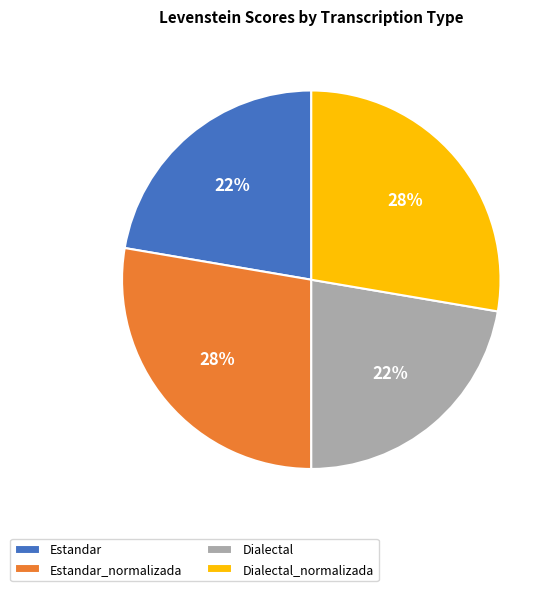

What percentage is the Estandar slice, to the nearest percent?

22%